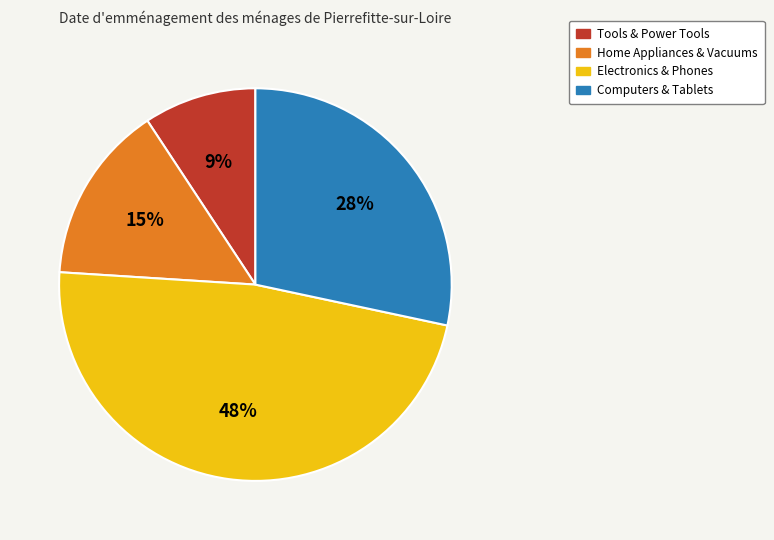

Which category has the biggest portion of the pie?

Electronics & Phones